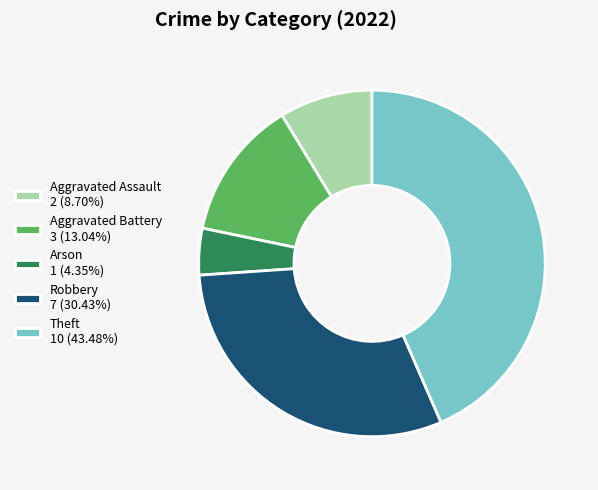

Is Robbery 7 (30.43%) the majority of the pie?

No